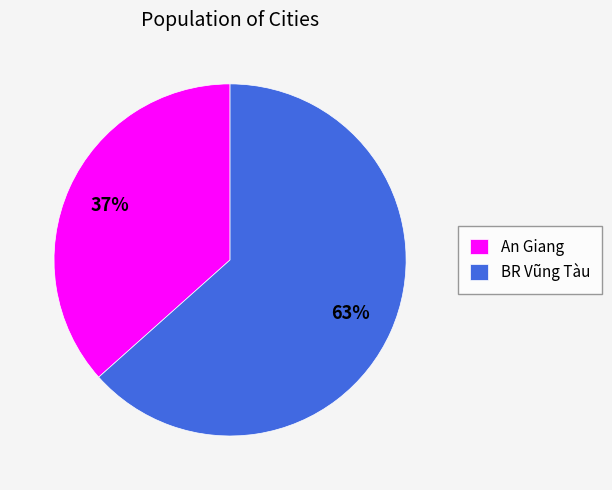

Does An Giang account for over 50% of the chart?

No